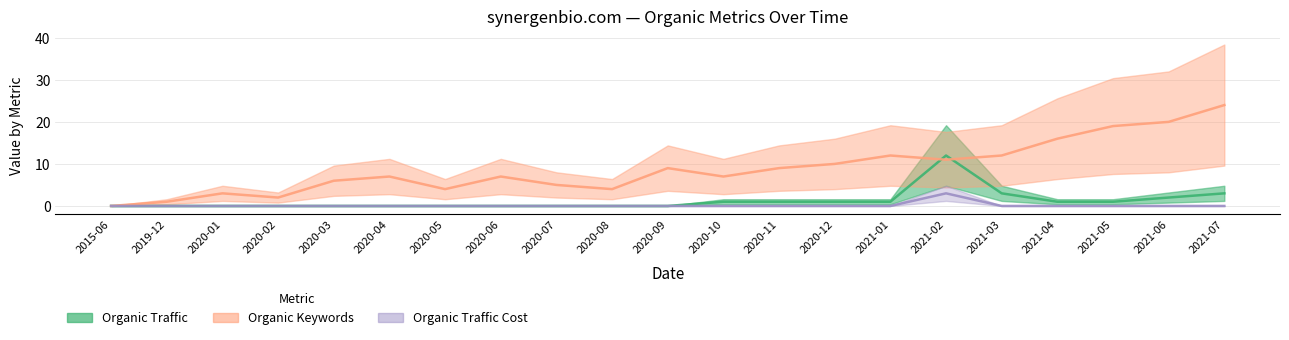

What is the greatest value displayed?

24